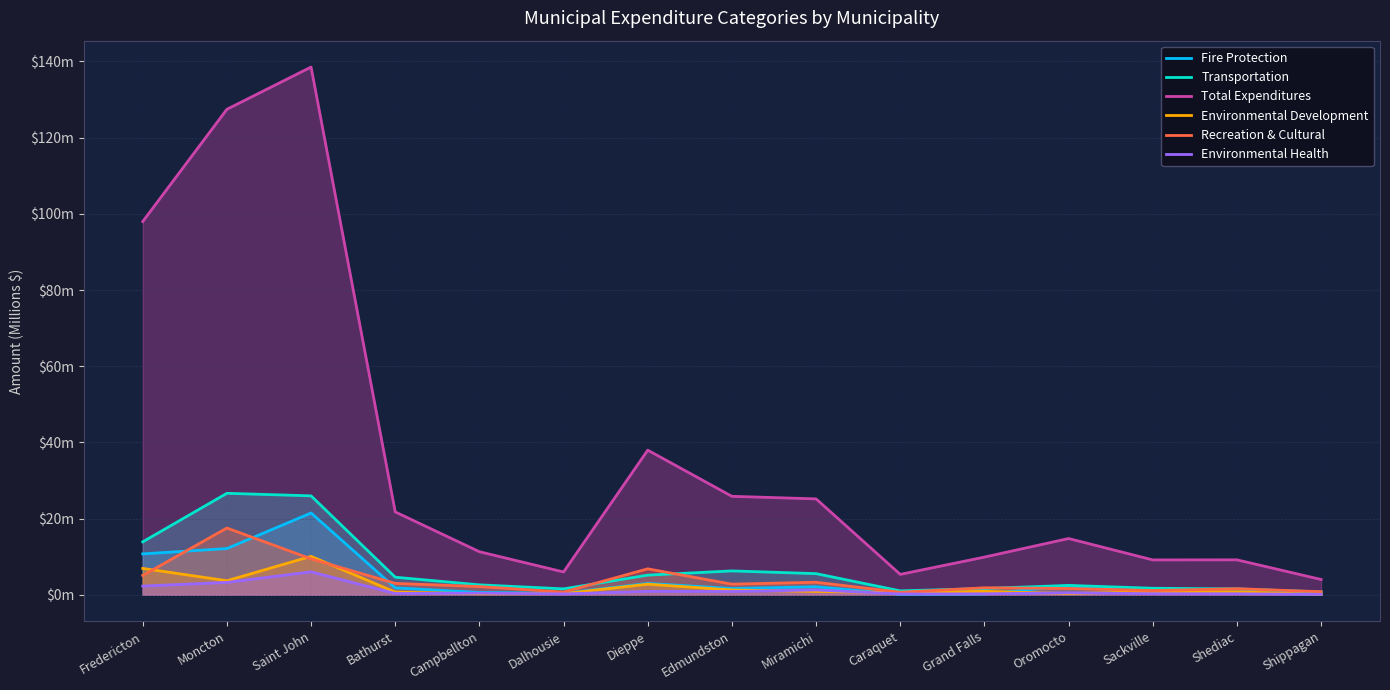

What are all the series names shown in the legend?

Fire Protection, Transportation, Total Expenditures, Environmental Development, Recreation & Cultural, Environmental Health